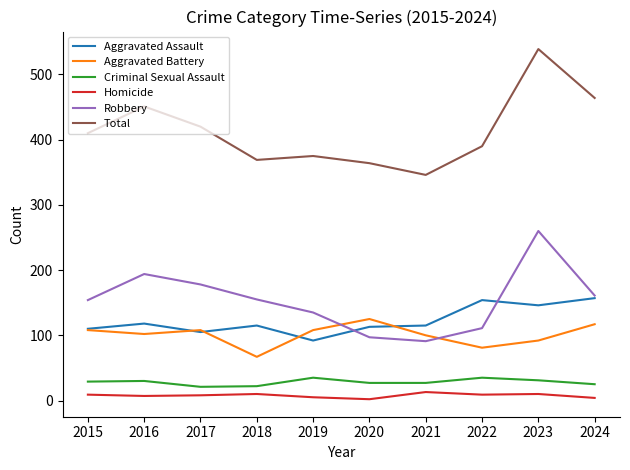

What is the smallest value displayed?

2